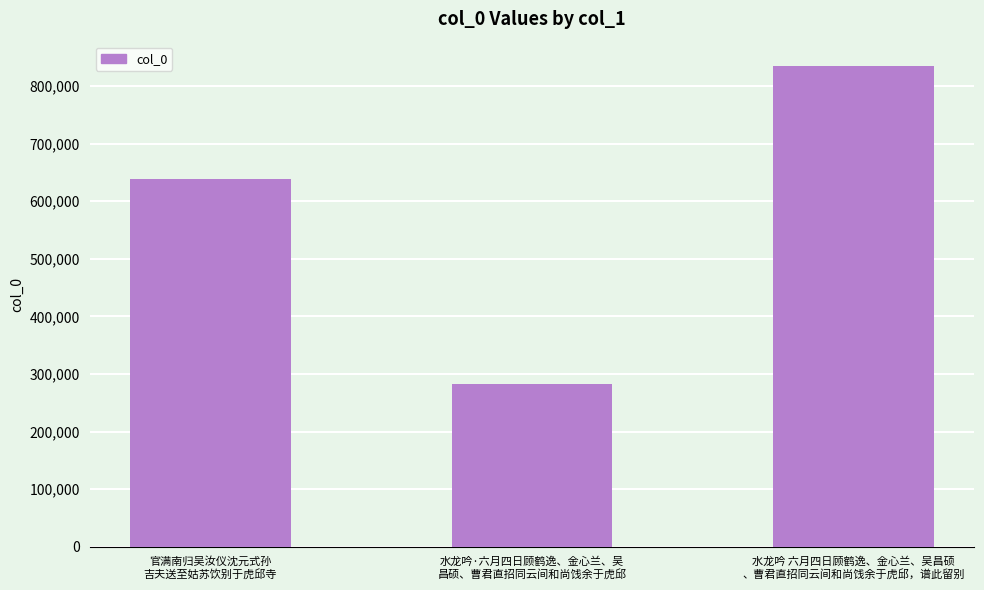

Does the chart contain stacked bars?

No